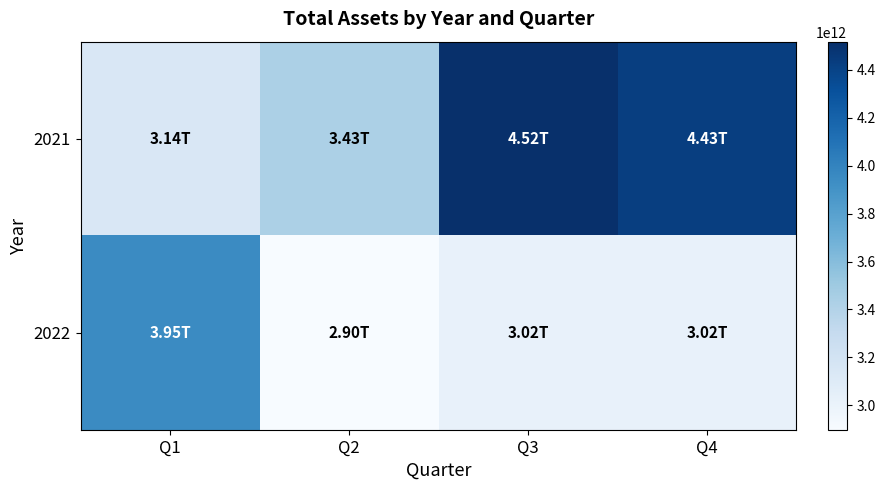

Reading left to right, list all the values displayed in this chart.

2021: Q1=3139808306814	Q2=3429842848807	Q3=4518027493033	Q4=4426905590536
2022: Q1=3952457406565	Q2=2897688396976	Q3=3023542133870	Q4=3023542133870